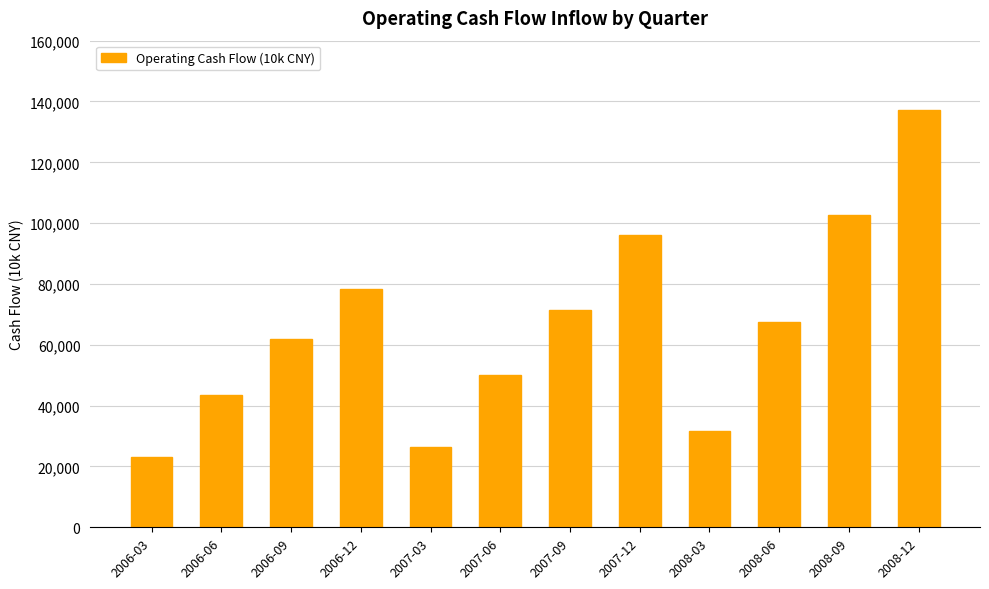

Reading left to right, what are all the values shown in this chart?

2006-03=22972	2006-06=43483	2006-09=62047	2006-12=78293	2007-03=26522	2007-06=50087	2007-09=71494	2007-12=96051	2008-03=31756	2008-06=67637	2008-09=102813	2008-12=137278